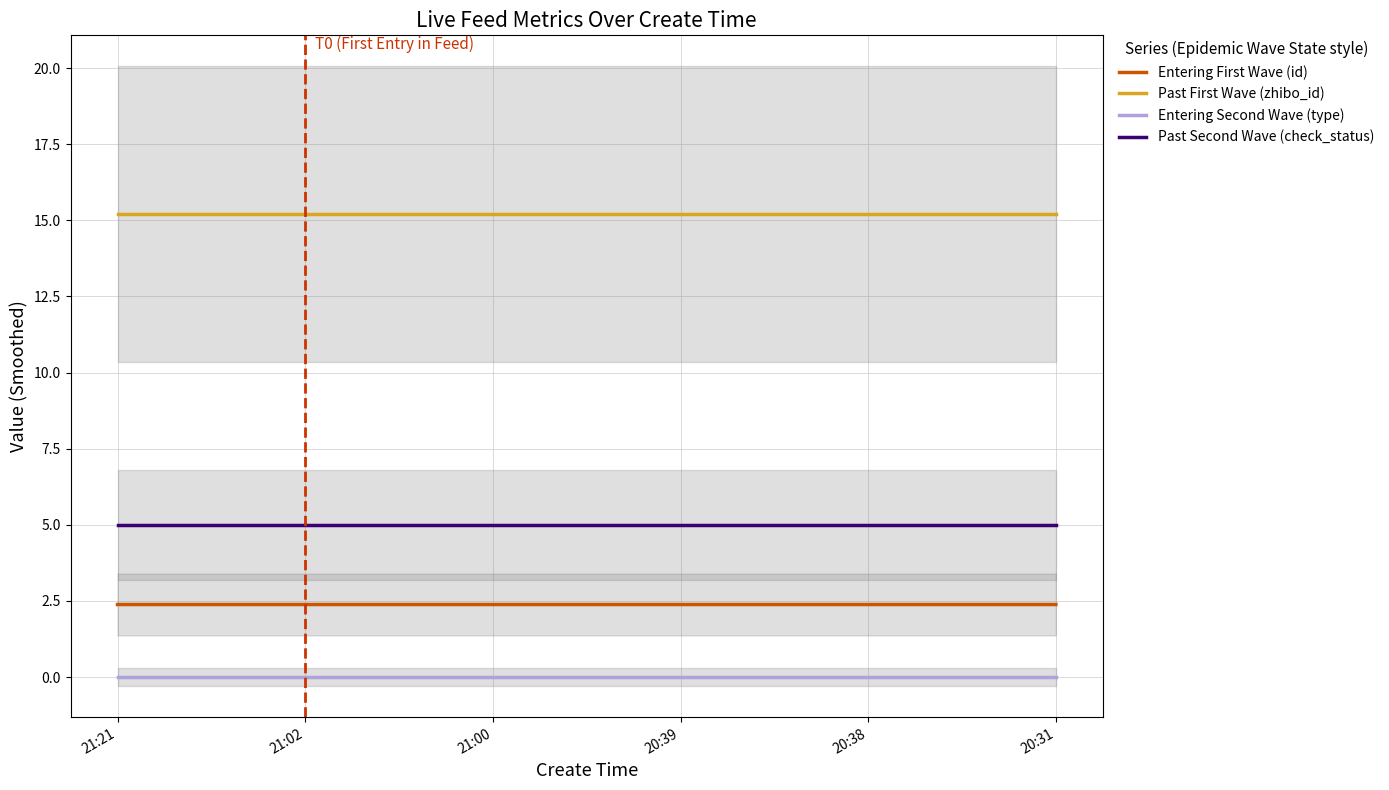

At which category is the sum across all series the highest?

21:21